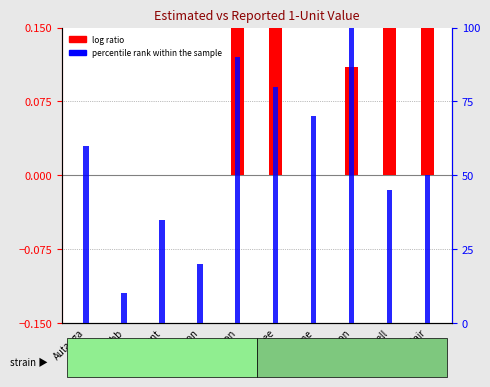

Rank the series at Lee from lowest to highest value.

log ratio, percentile rank within the sample